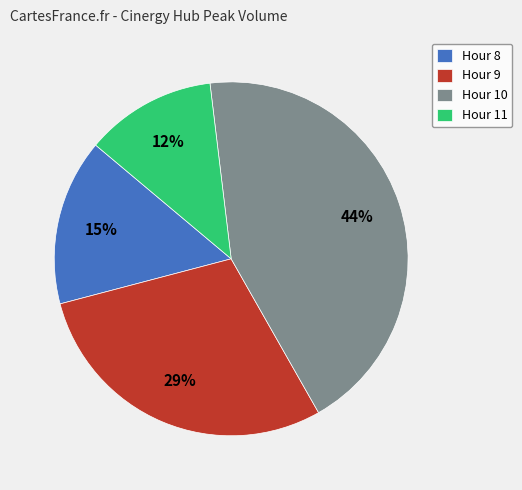

What is the ratio of the value at Hour 11 to the value at Hour 9?

0.4